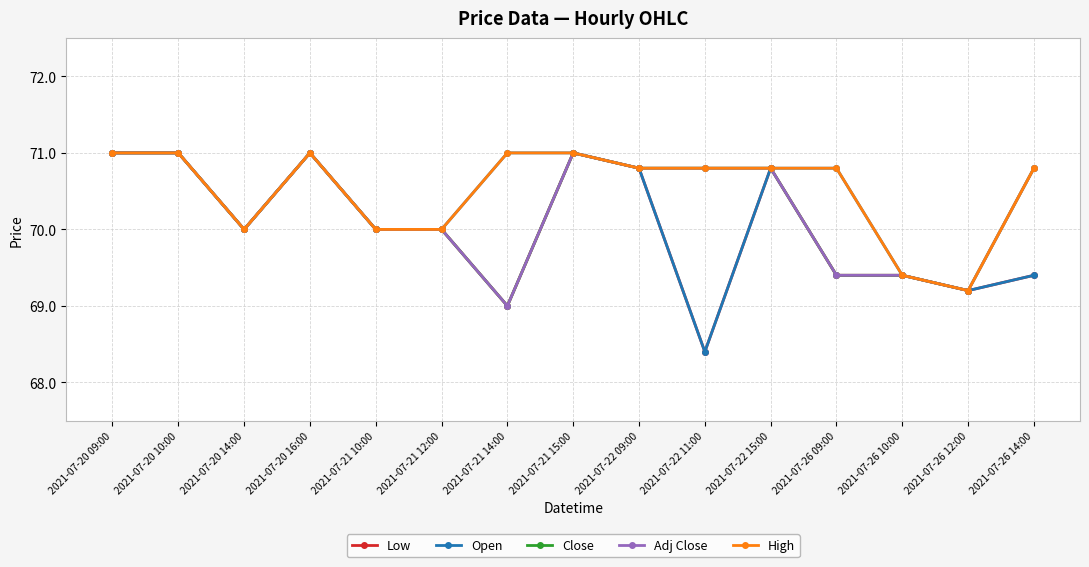

True or false: Low has more than 2 interior local peaks.

True